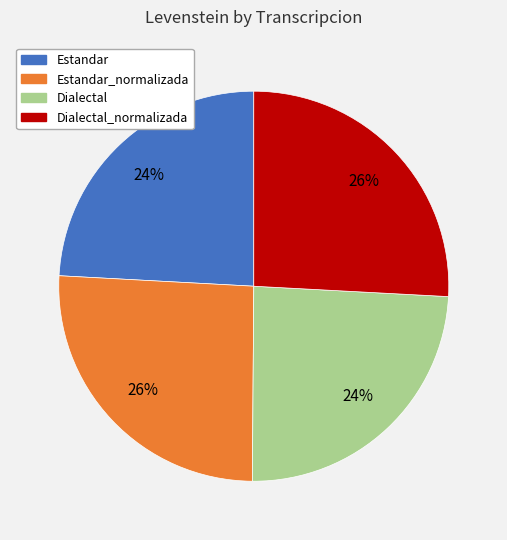

To the nearest percent, what is the combined percentage of Dialectal and Estandar?

48%